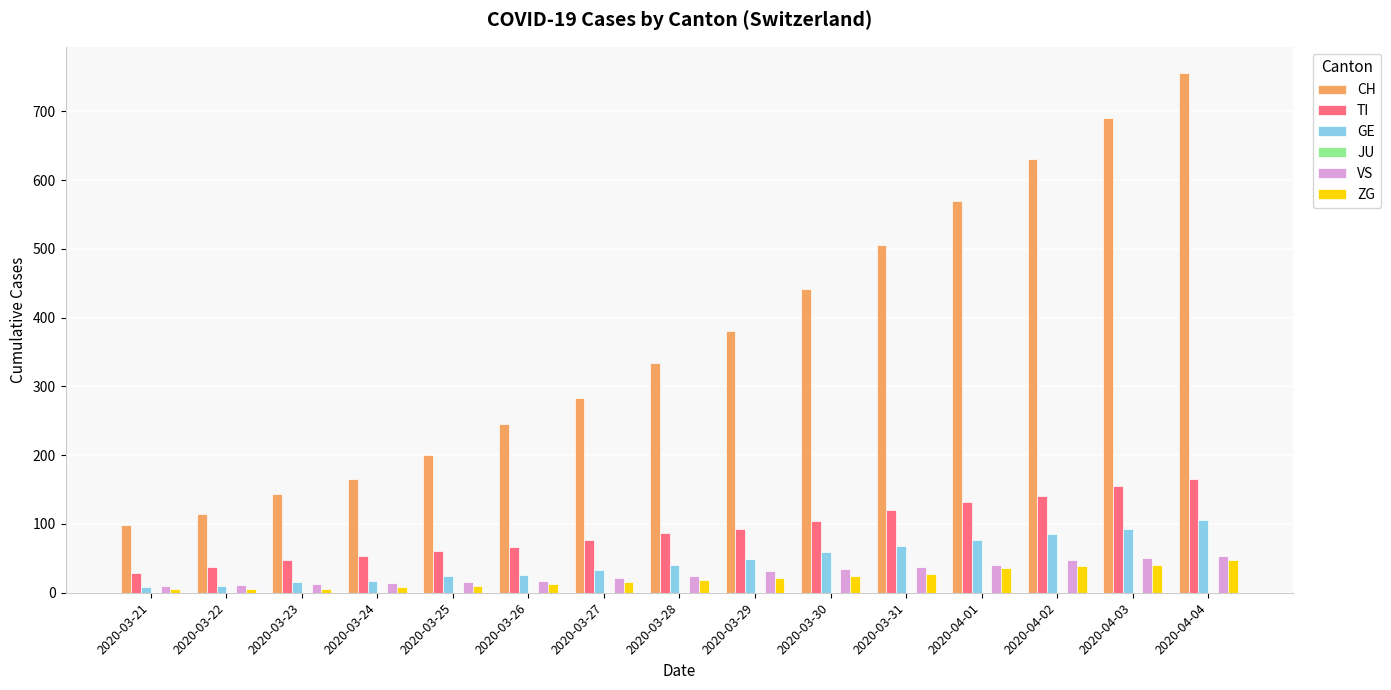

Does the chart contain any negative values?

No